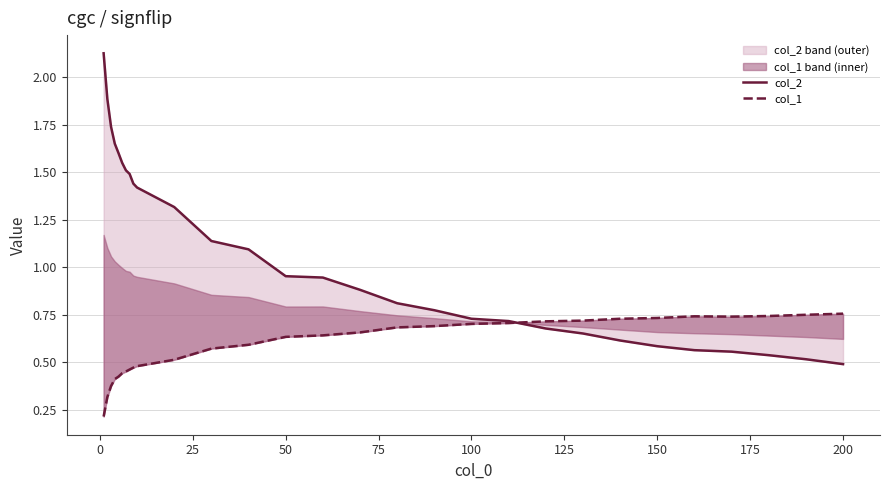

How many interior local peaks does the col_1 series have?

1